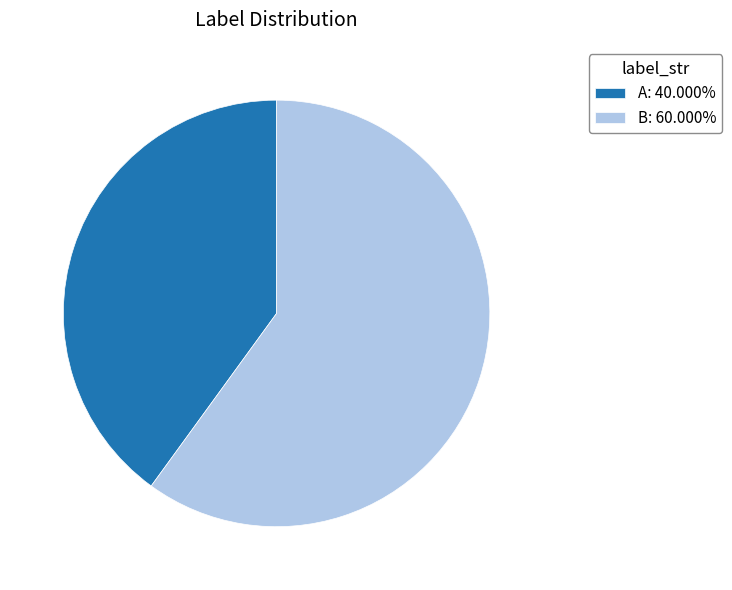

The B slice represents 51% of the pie. True or false?

False